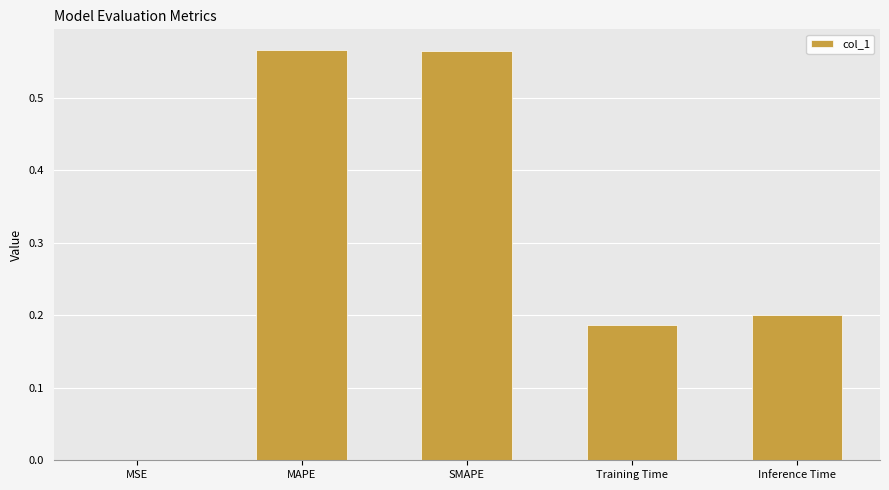

What is the sum of the values at SMAPE and Inference Time?

0.8